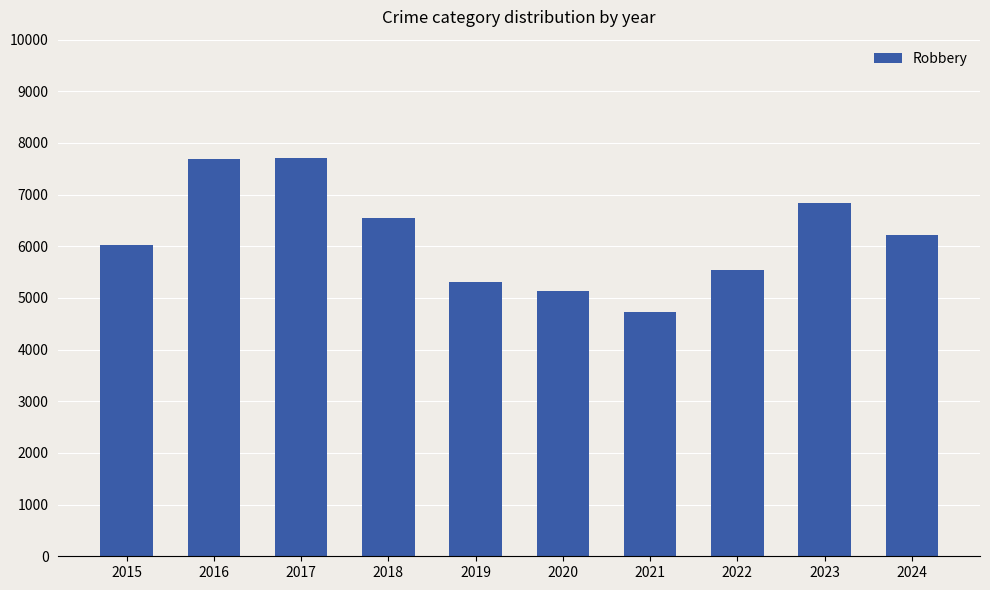

Is it true that the value at 2015 is 6030?

True